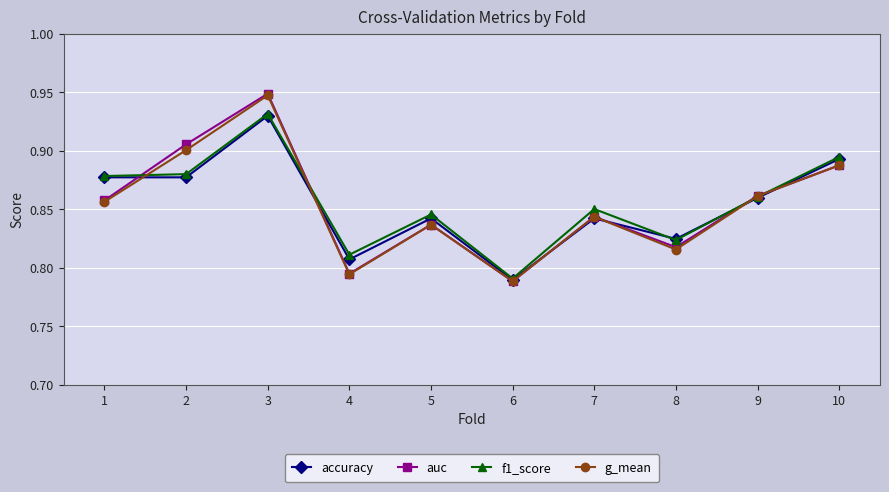

At how many categories does at least one series exceed 0?

10